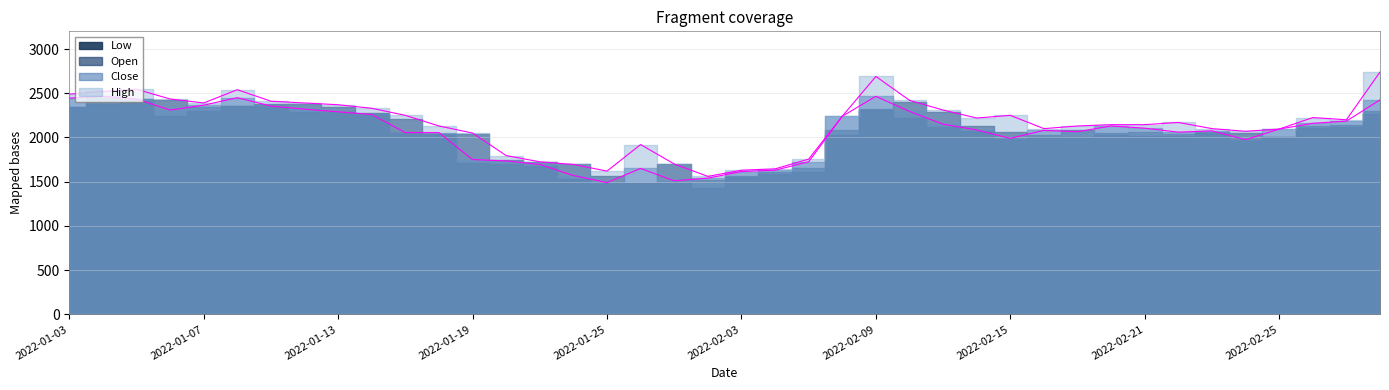

What is the difference between the Close values at 2022-02-17 and 2022-01-05?

370